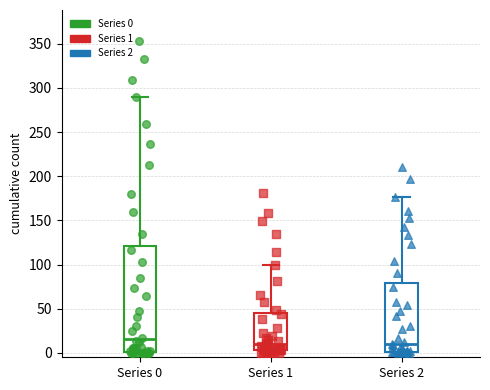

Which box is the tallest, from its lower edge to its upper edge?

Series 0